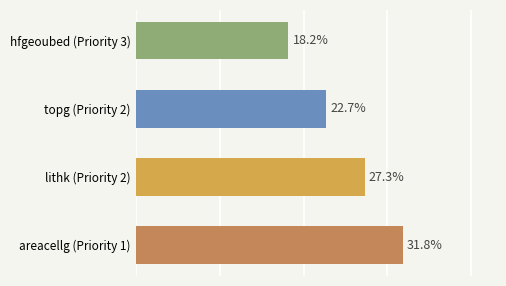

Between areacellg (Priority 1) and hfgeoubed (Priority 3), which is larger?

areacellg (Priority 1)